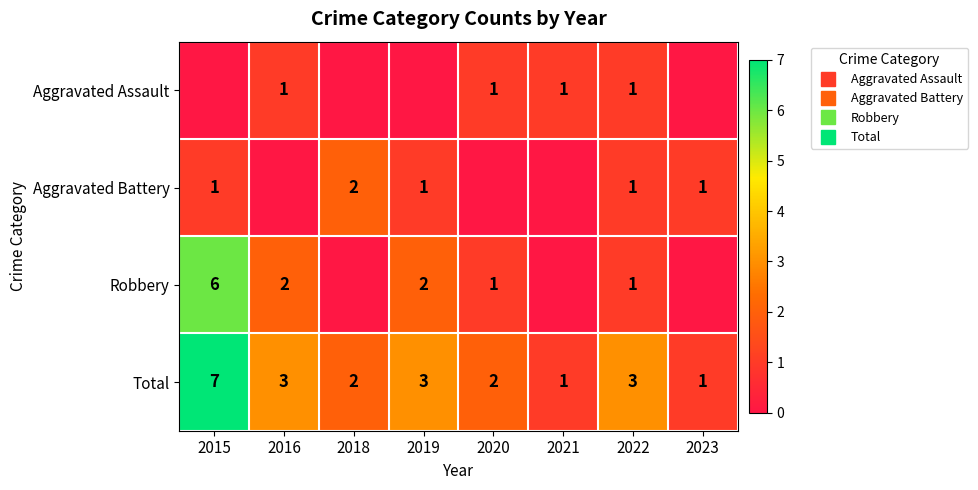

What is the maximum value for Robbery?

6